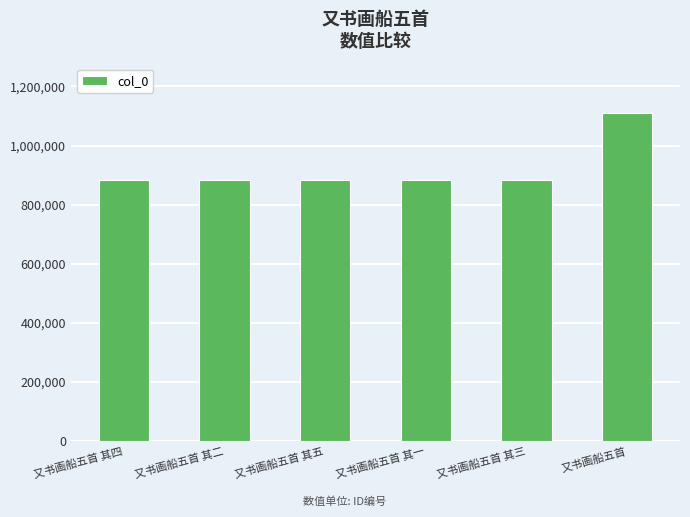

What position from the right is 又书画船五首 其五?

4